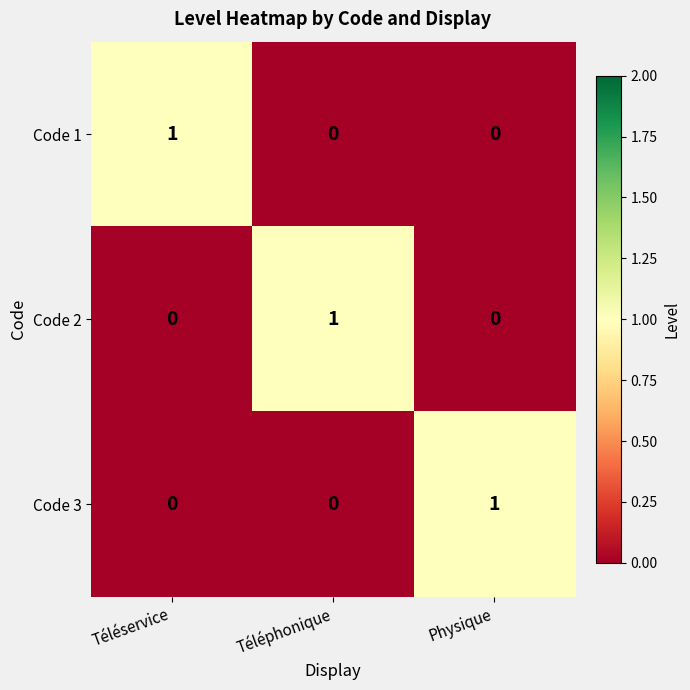

At how many categories does at least one series exceed 0?

3